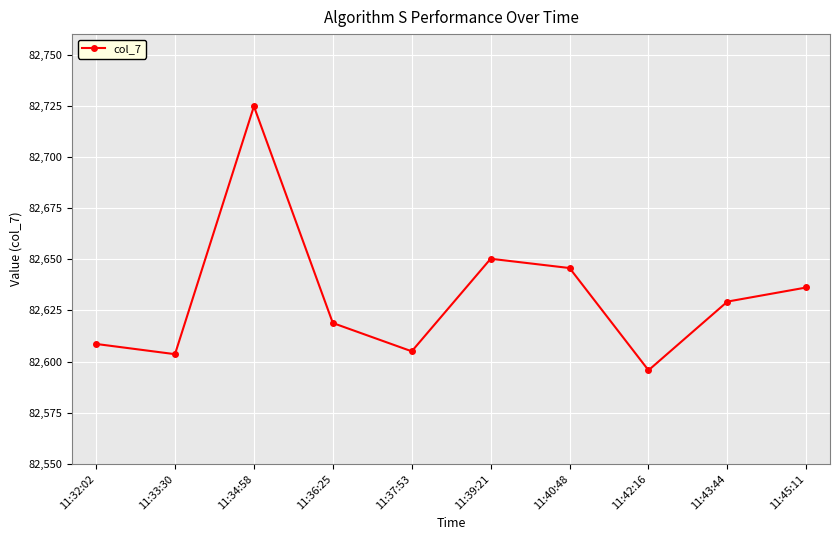

Is this an area chart (filled region under the line)?

No